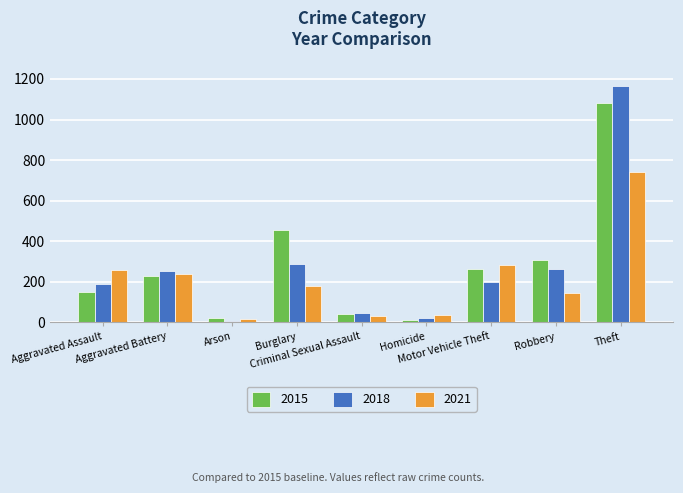

What is the average value of the 2018 series?

269